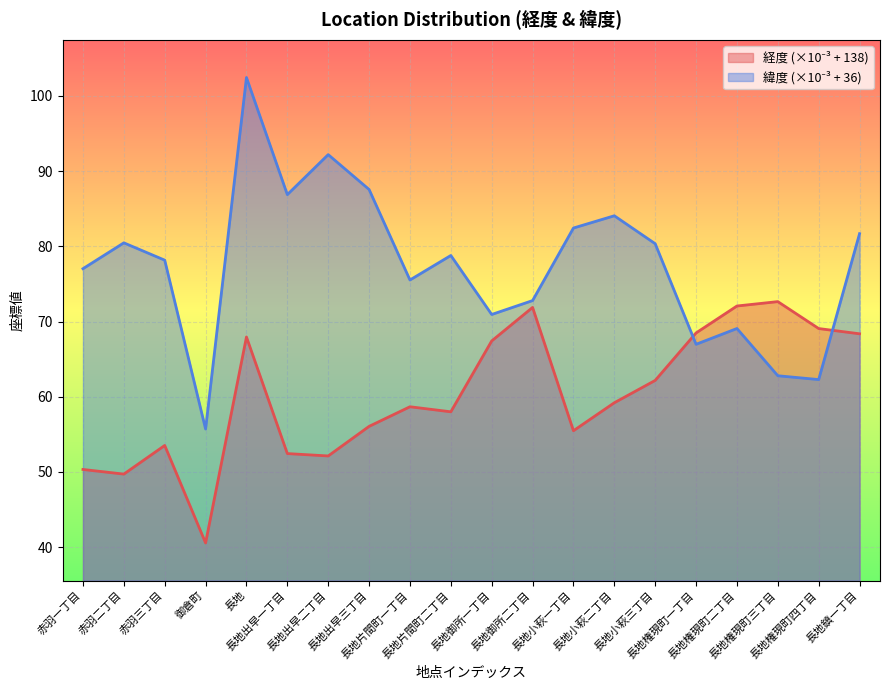

At which label is 経度 closest to 56?

長地出早三丁目